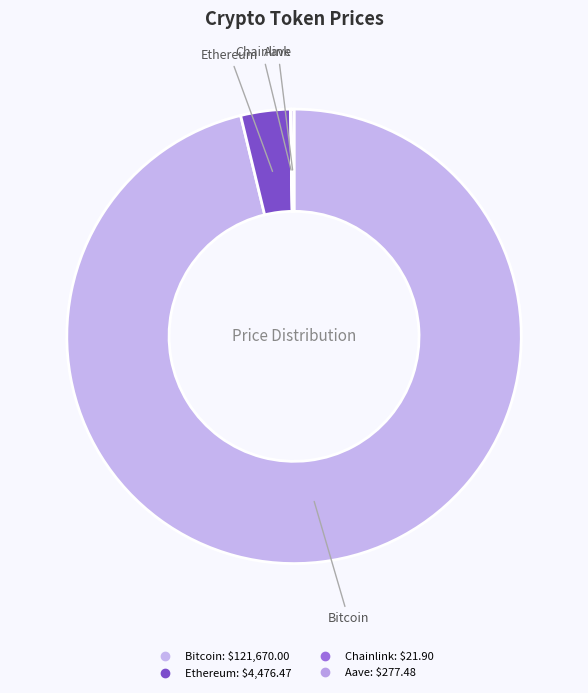

What is the ratio of the value at Bitcoin to the value at Ethereum?

27.2